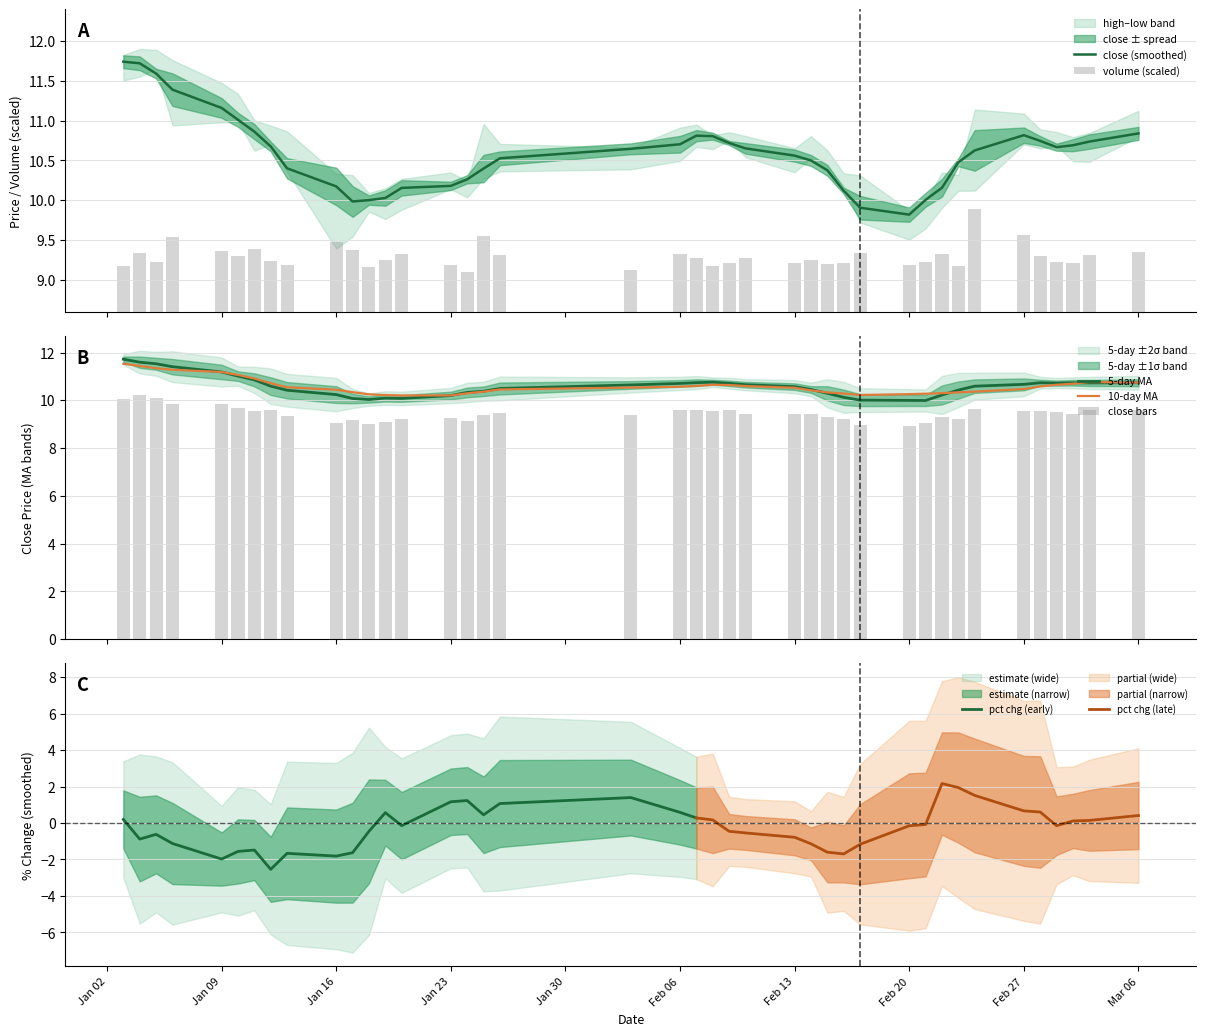

What is the minimum value for close (smoothed)?

9.8